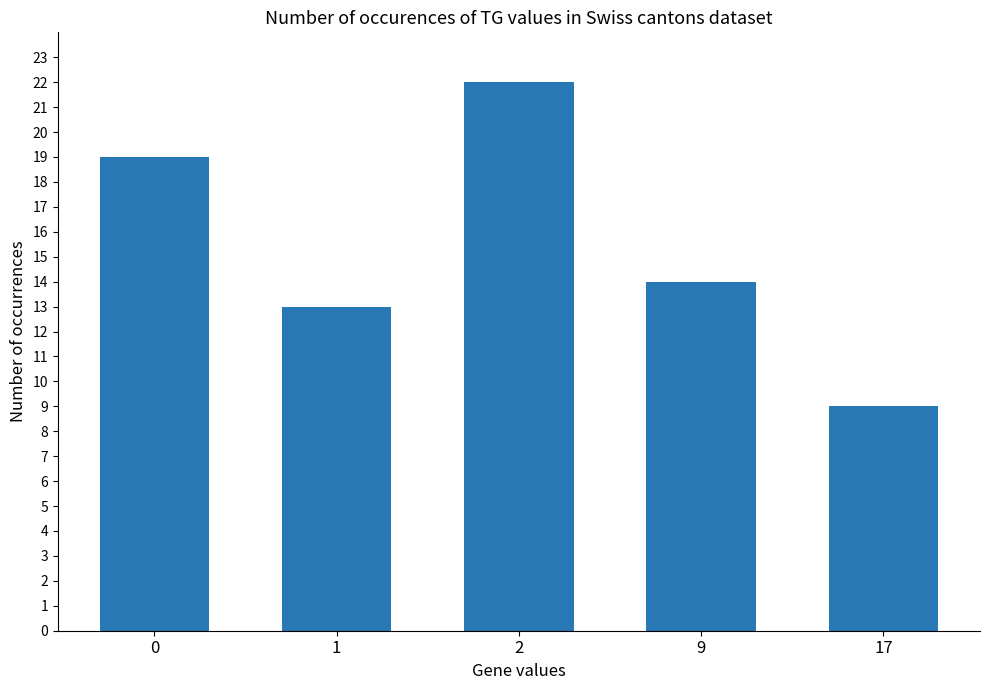

What is the difference between the maximum and second lowest values?

9